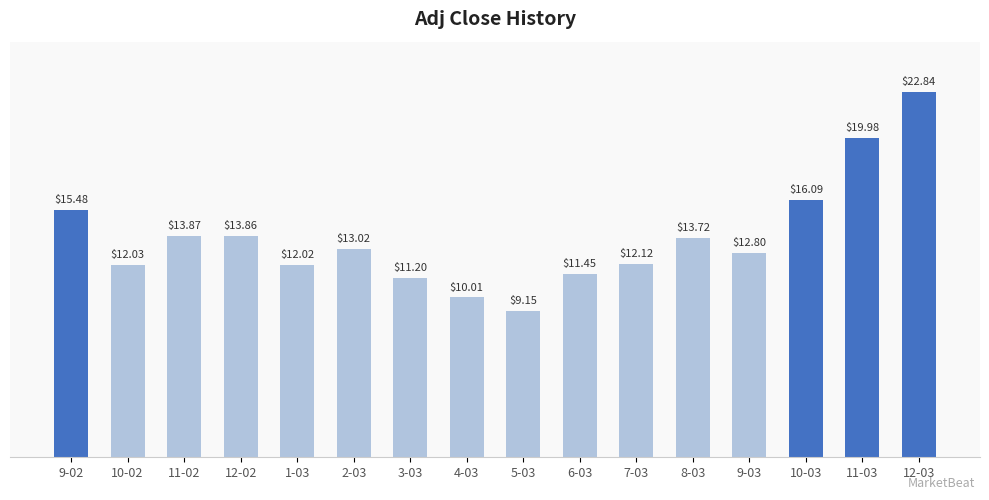

At which label is the value closest to 15?

9-02